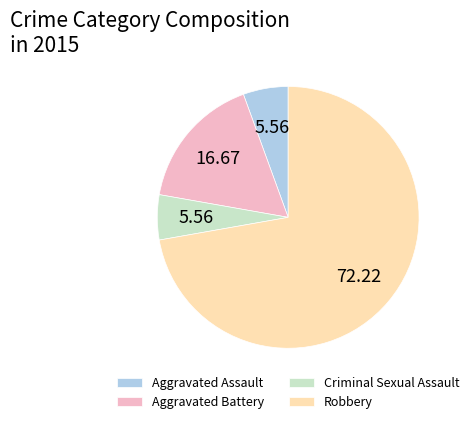

Does any single category account for the majority?

Yes